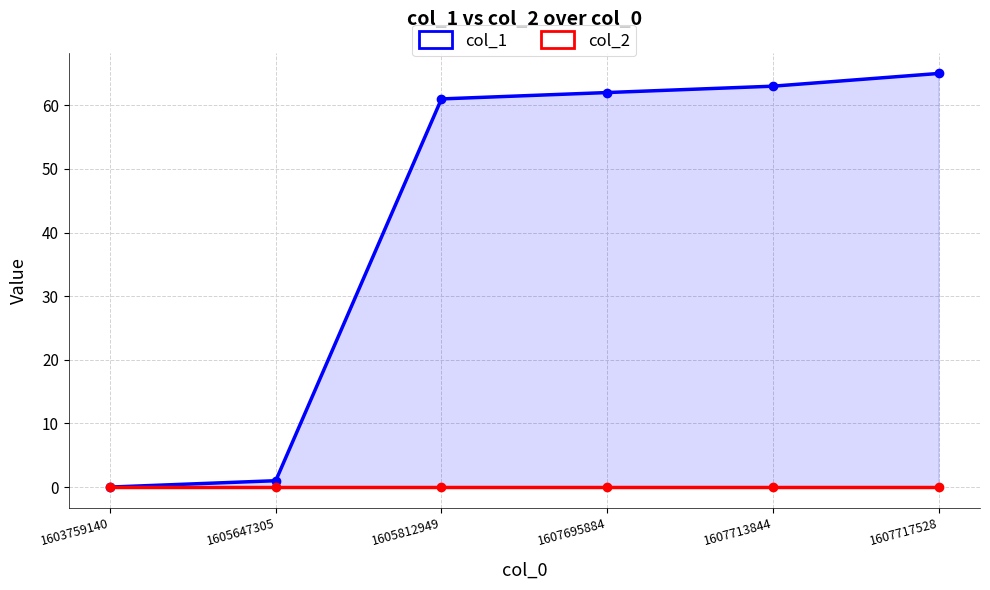

What is the sum of the col_1 values at 1607713844 and 1605647305?

64